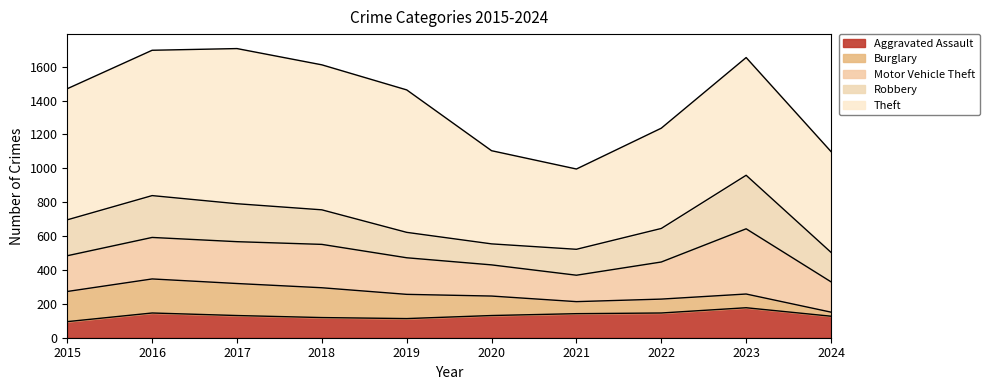

Which category has the lowest value across all series?

2024